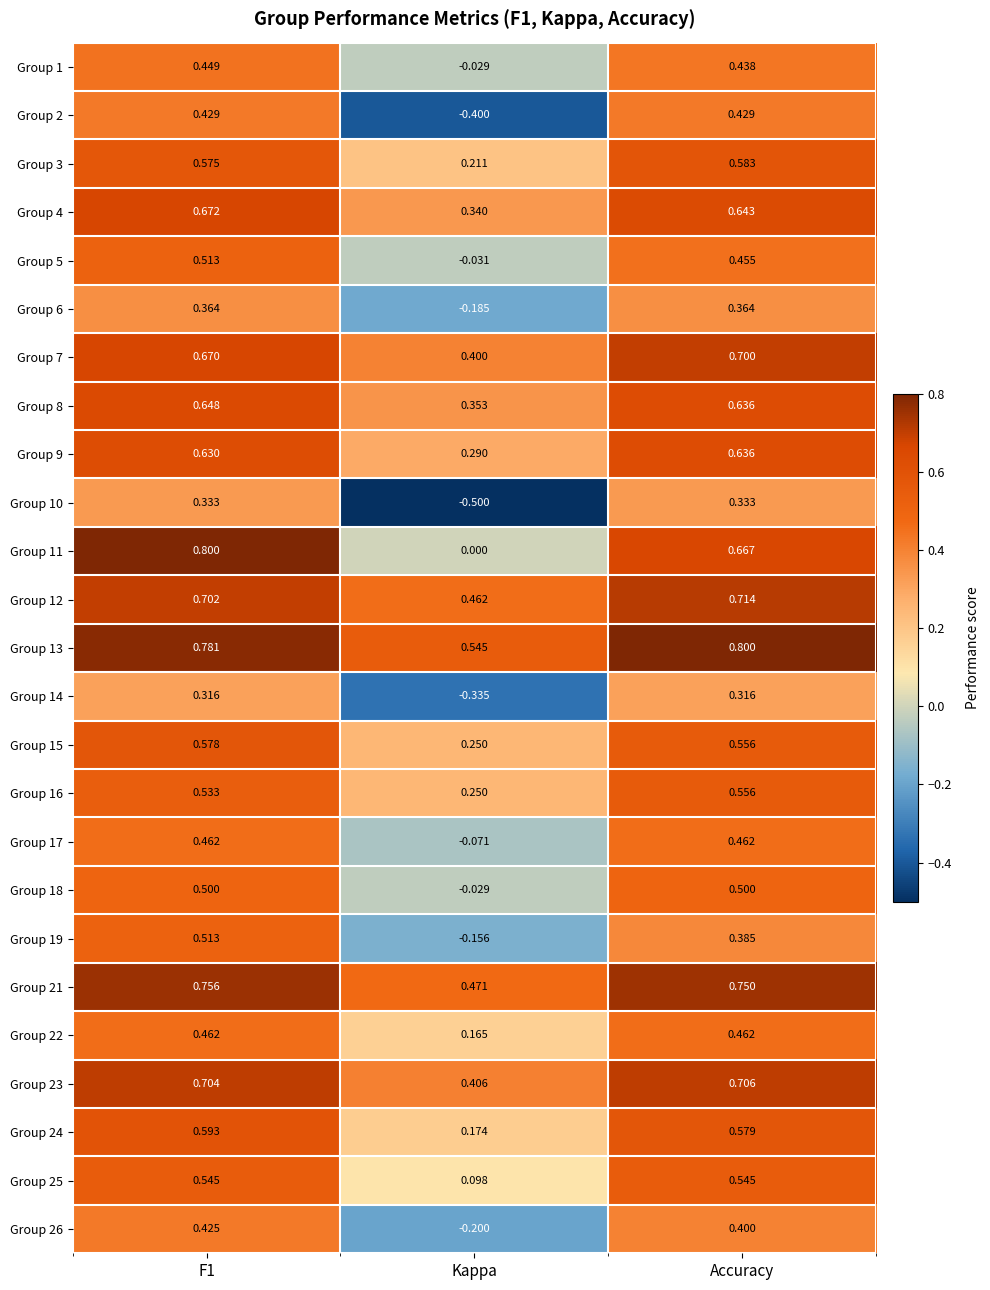

Which series has the widest spread of values?

Group 10